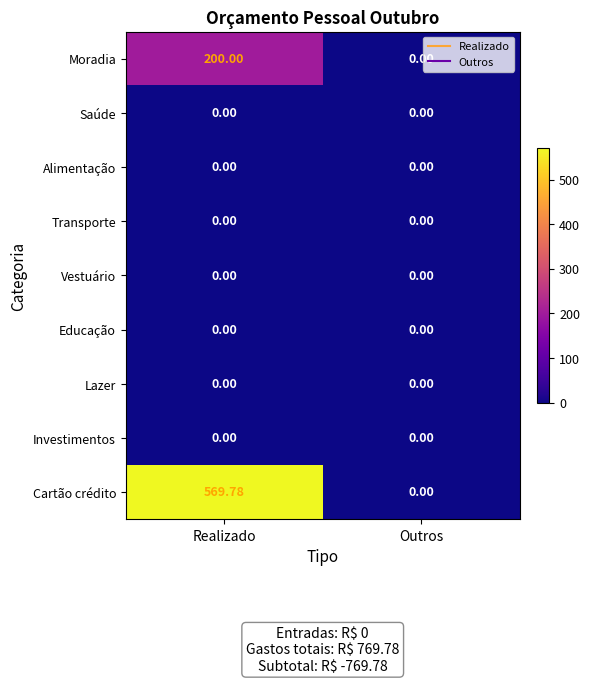

Which series has the largest total across all categories?

Cartão crédito